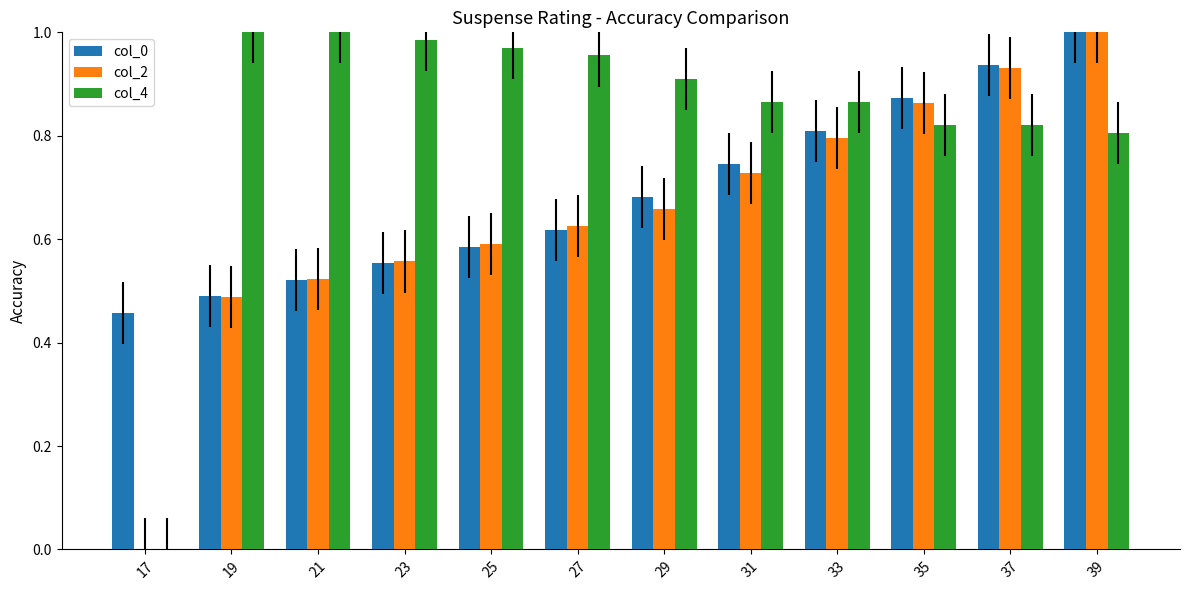

Between 17 and 33, which series saw the biggest shift?

col_4